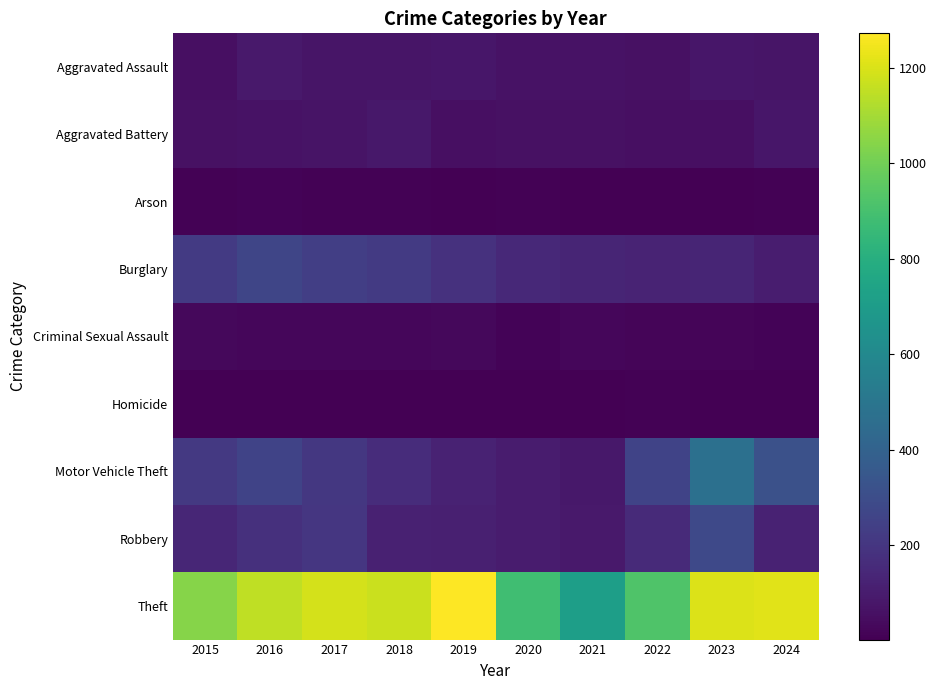

Which label corresponds to the largest value in the chart?

2019